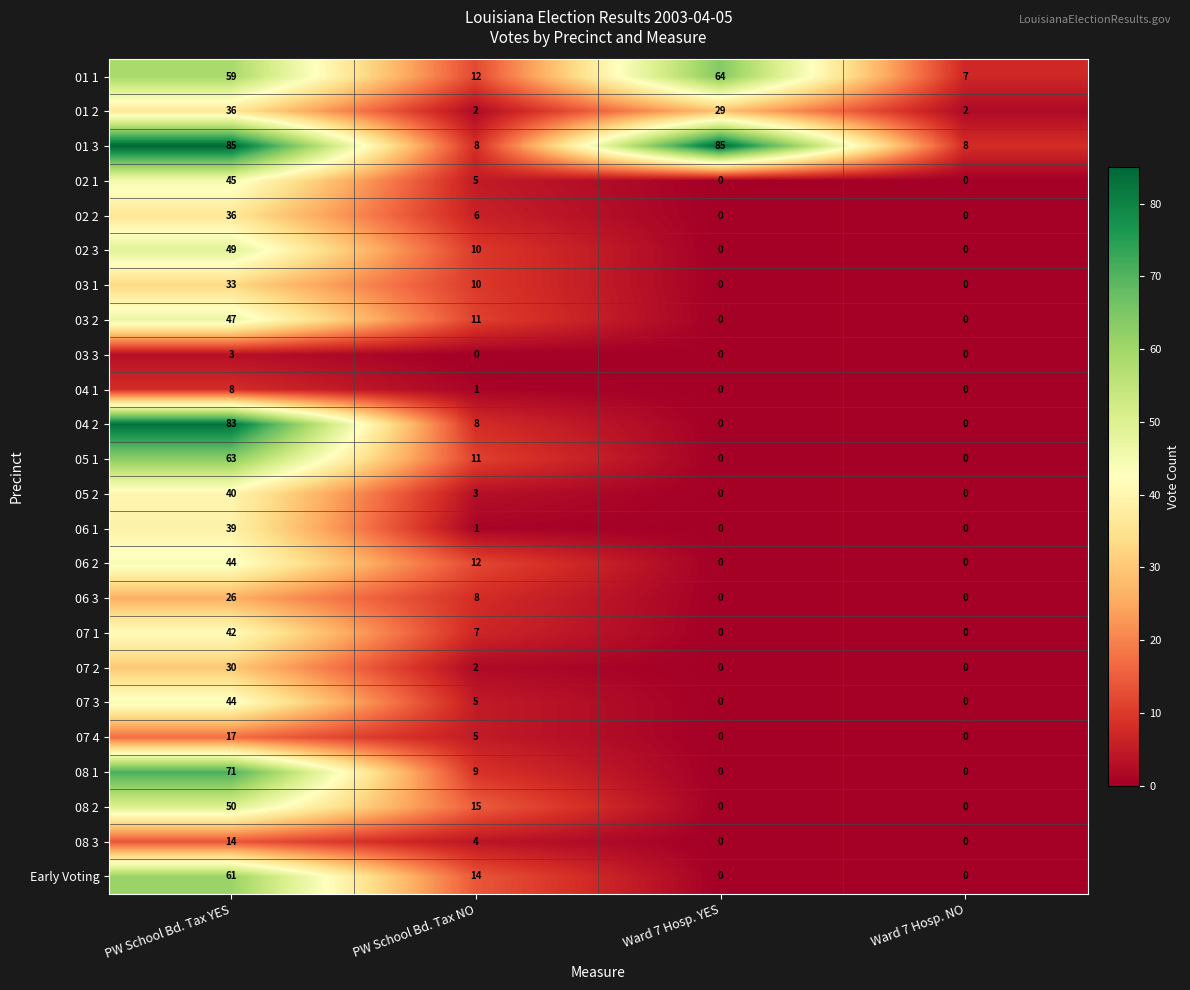

What is the sum of all 05 1 values?

74